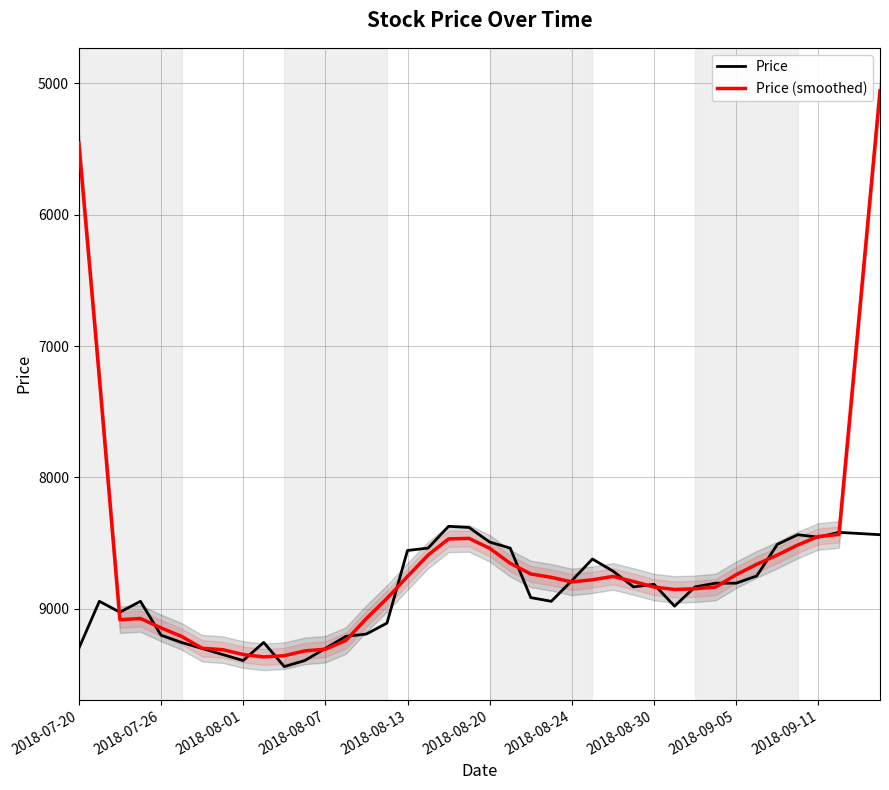

True or false: Price (smoothed) has more than 1 points higher than both neighbors.

True